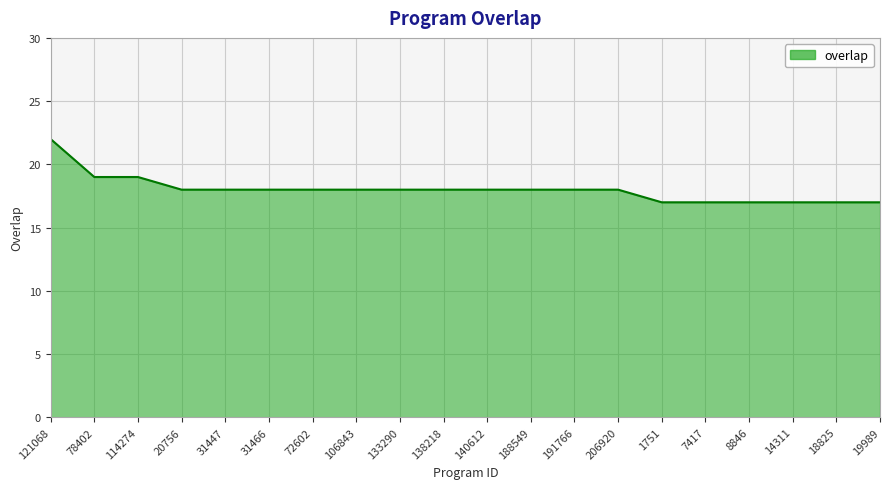

List the labels in order of value, smallest first.

1751, 7417, 8846, 14311, 18825, 19989, 20756, 31447, 31466, 72602, 106843, 133290, 138218, 140612, 188549, 191766, 206920, 78402, 114274, 121068